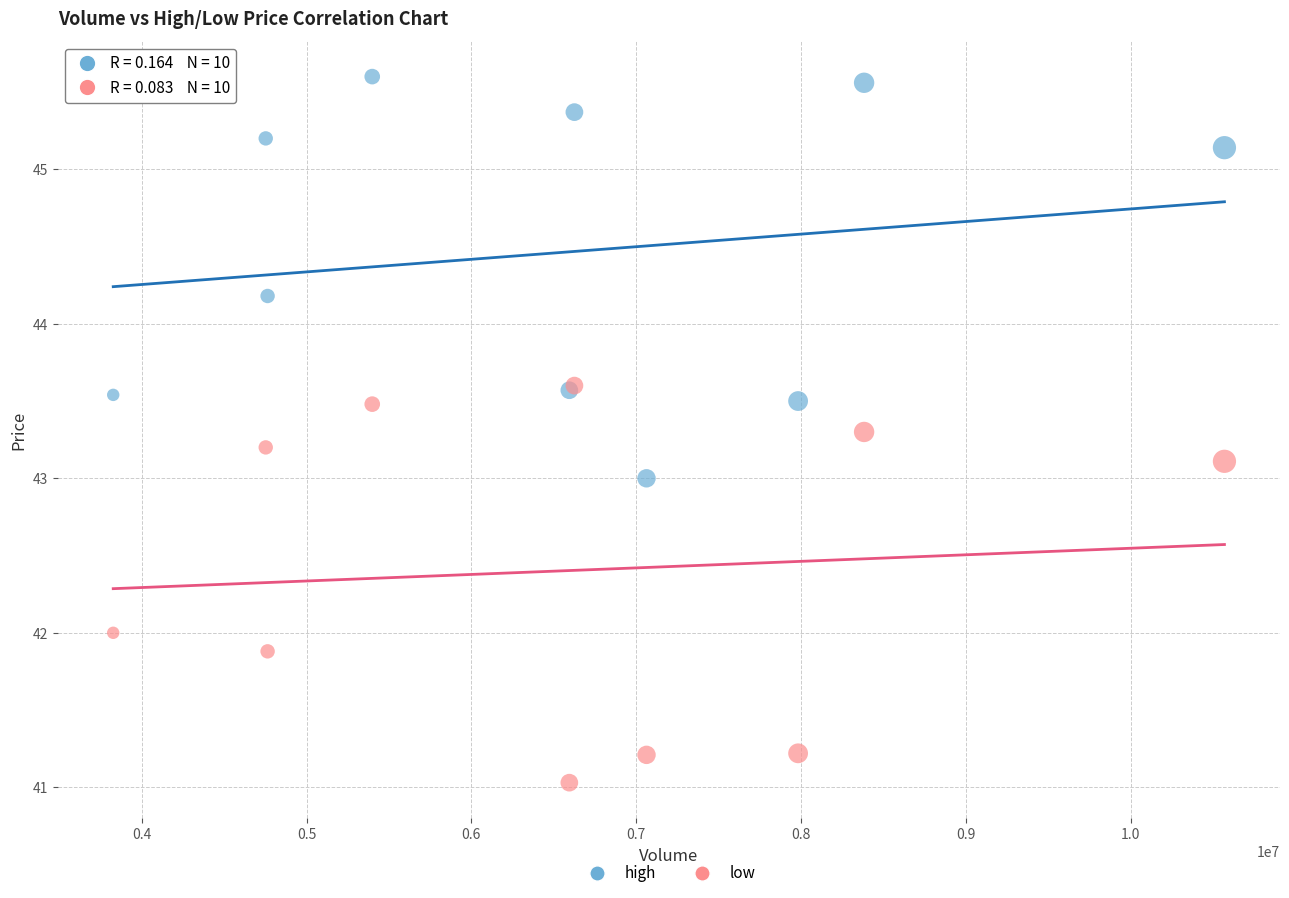

What are all the series names shown in the legend?

high, low